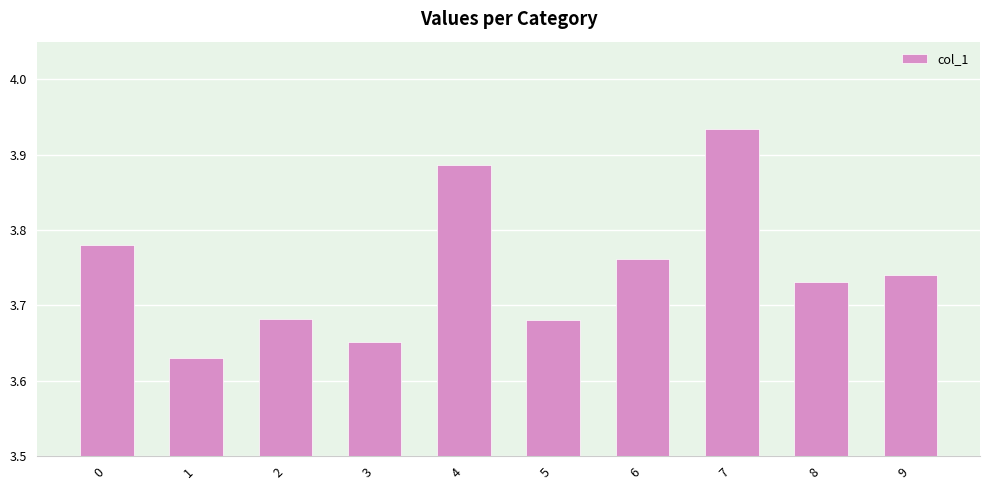

The chart shows a value of 5.2 at 0. True or false?

False